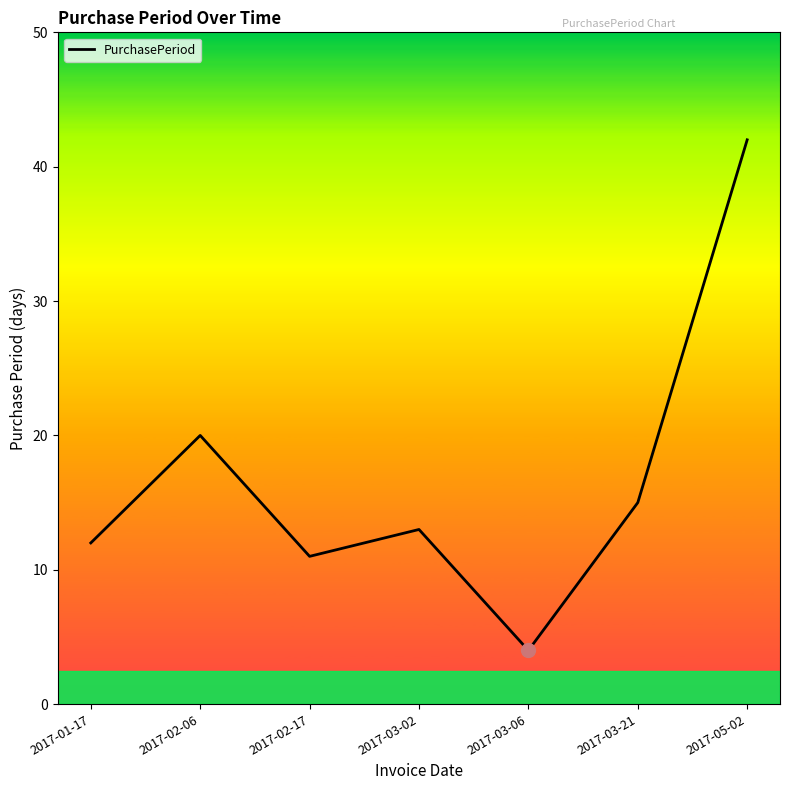

What position from the left is 2017-03-06?

5